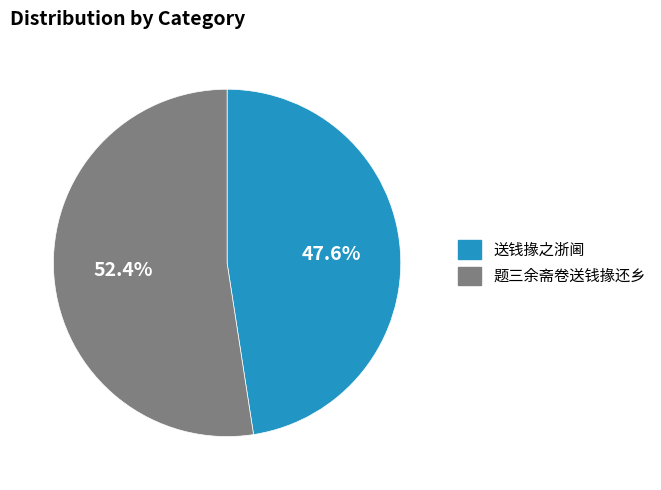

Is the sum of 题三余斋卷送钱掾还乡 and 送钱掾之浙阃 greater than half?

Yes